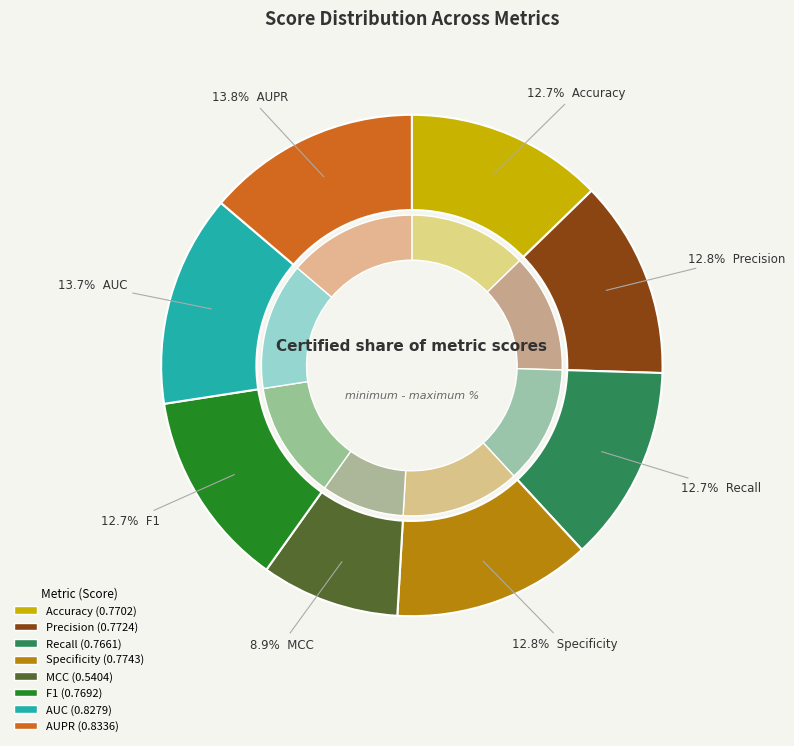

What percentage is NOT represented by Specificity?

87.2%